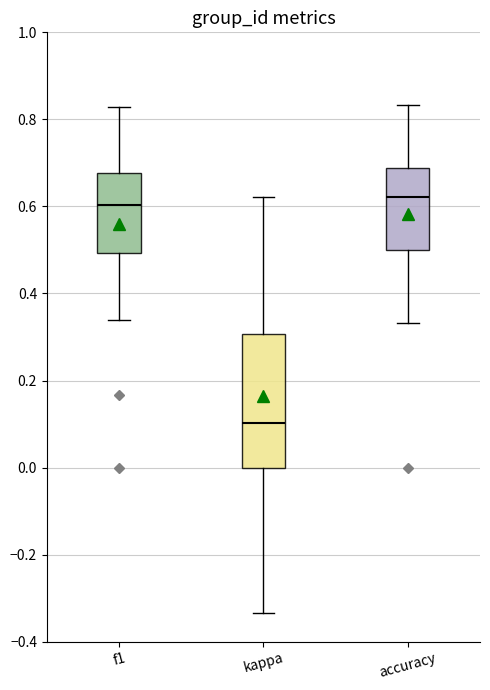

Where is the lower edge of the box for accuracy on the y-axis? The values are not printed on the chart, so give them approximately, as read against the axis.

0.50